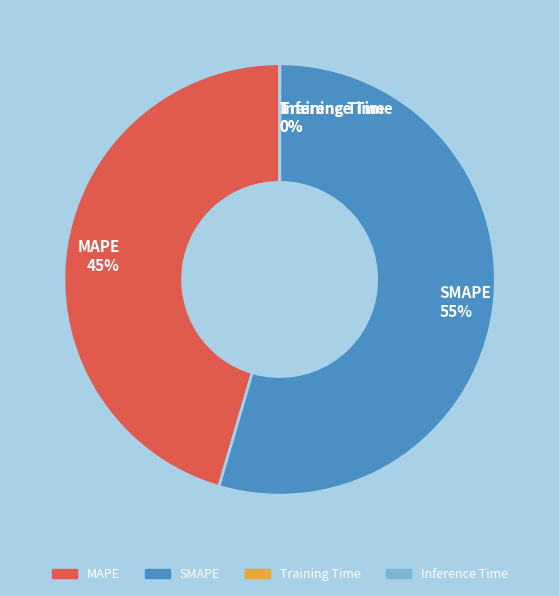

Which slice represents more than half of the pie?

SMAPE